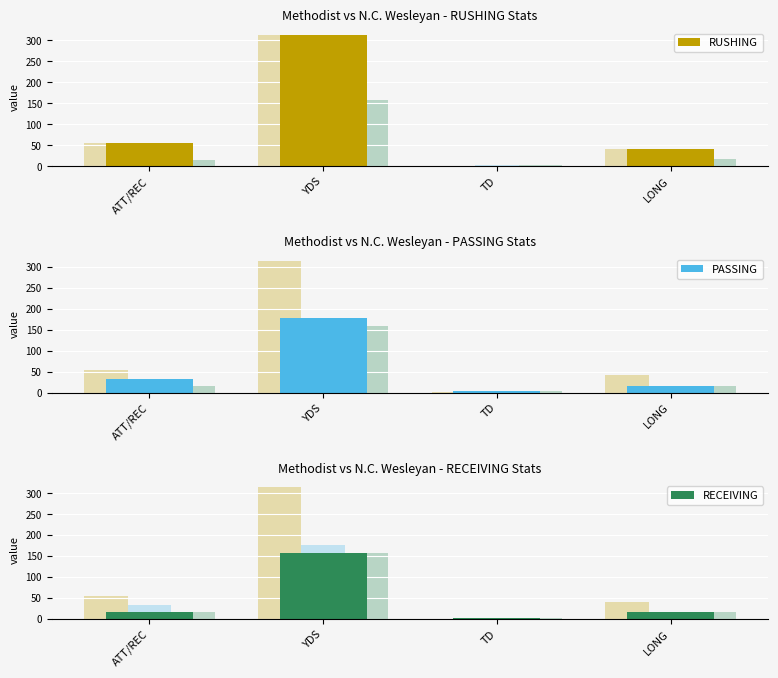

Rank the series at YDS from highest to lowest value.

RUSHING, PASSING, RECEIVING